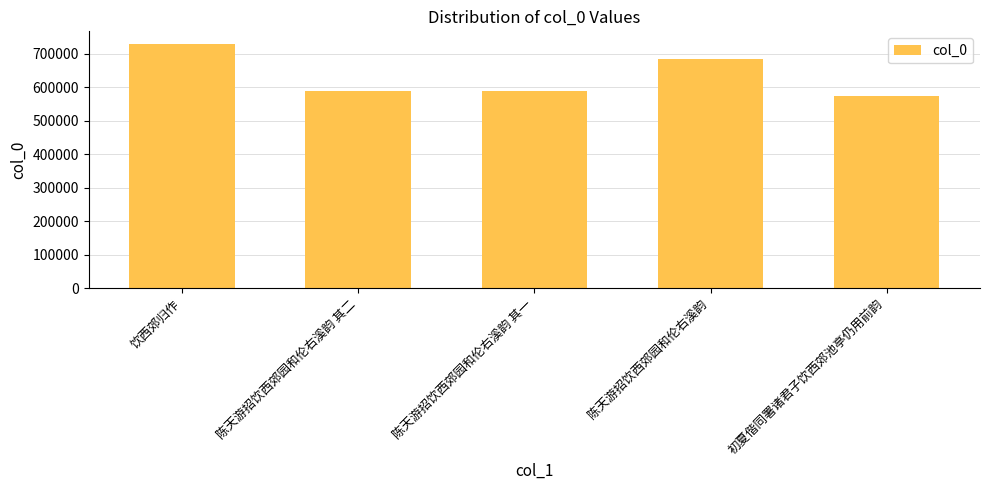

The chart shows a value of 685035 at 陈天游招饮西郊园和伦右溪韵. True or false?

True